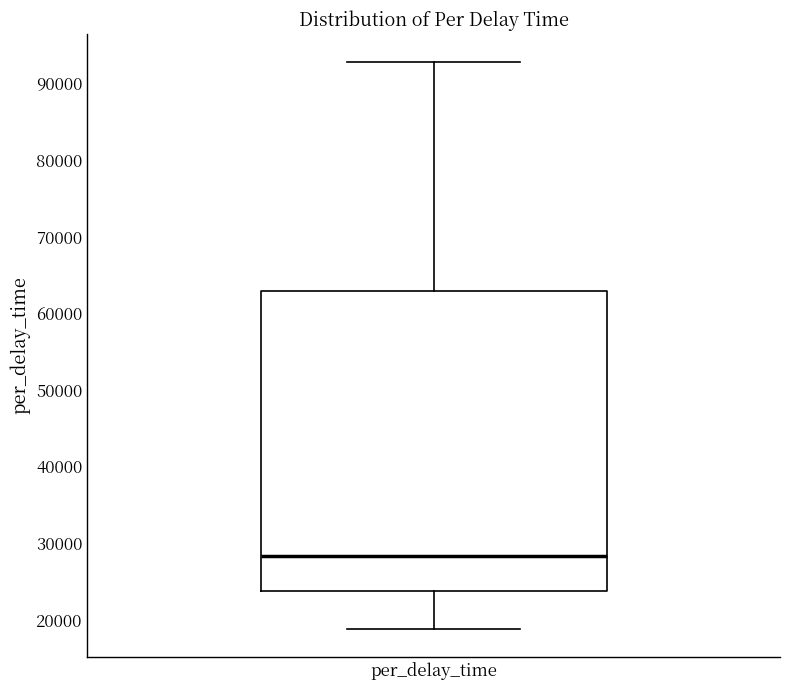

Transcribe this box plot: give where the median line is, the range the box spans, and where the two whiskers end, as read against the y-axis. The values are not printed on the chart, so give them approximately, as read against the axis.

median 28000, box 24000 to 63000, whiskers 19000 to 93000